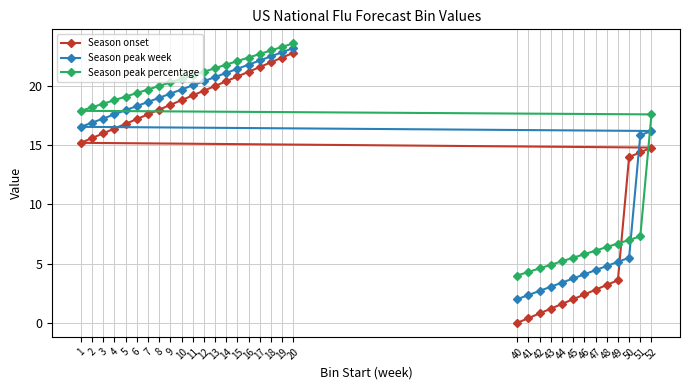

Is the value of Season peak percentage at 17 greater than the value of Season peak week at 10?

Yes